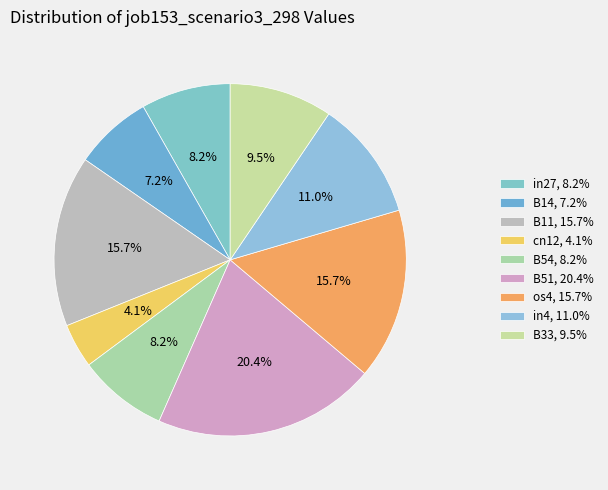

Between B11 and in27, which is larger?

B11